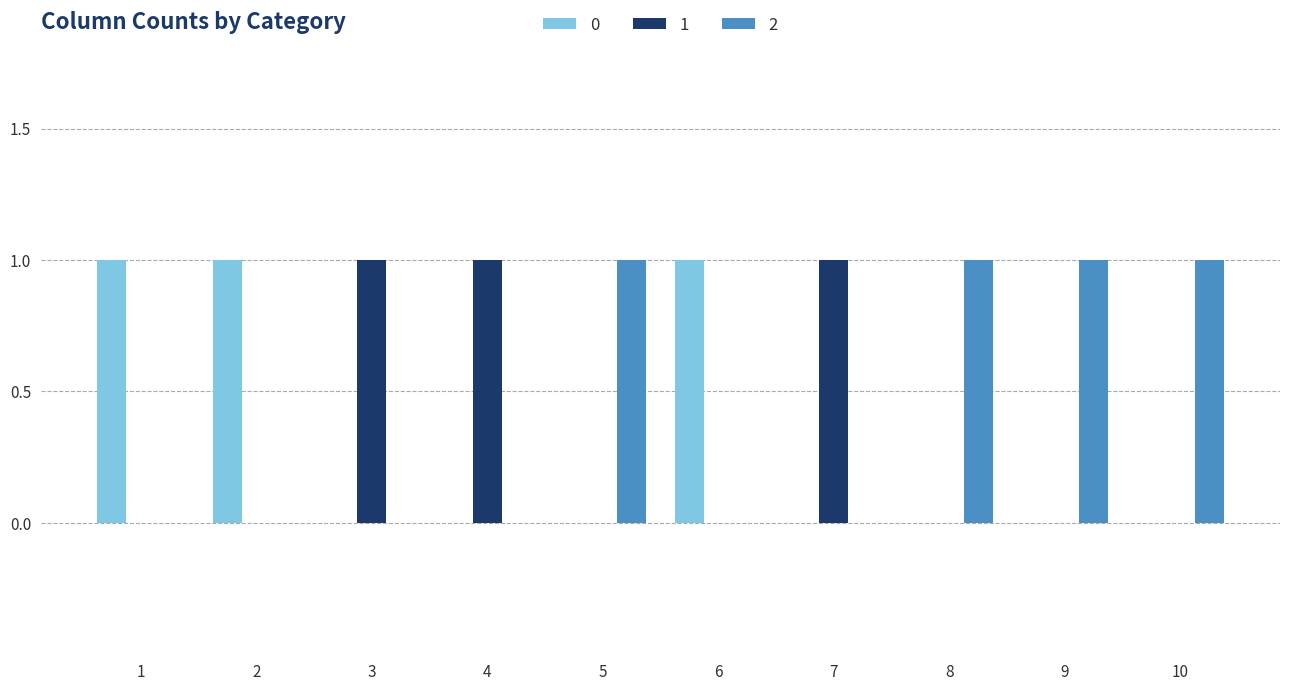

Is it true that 0 equals 0 at 5?

True